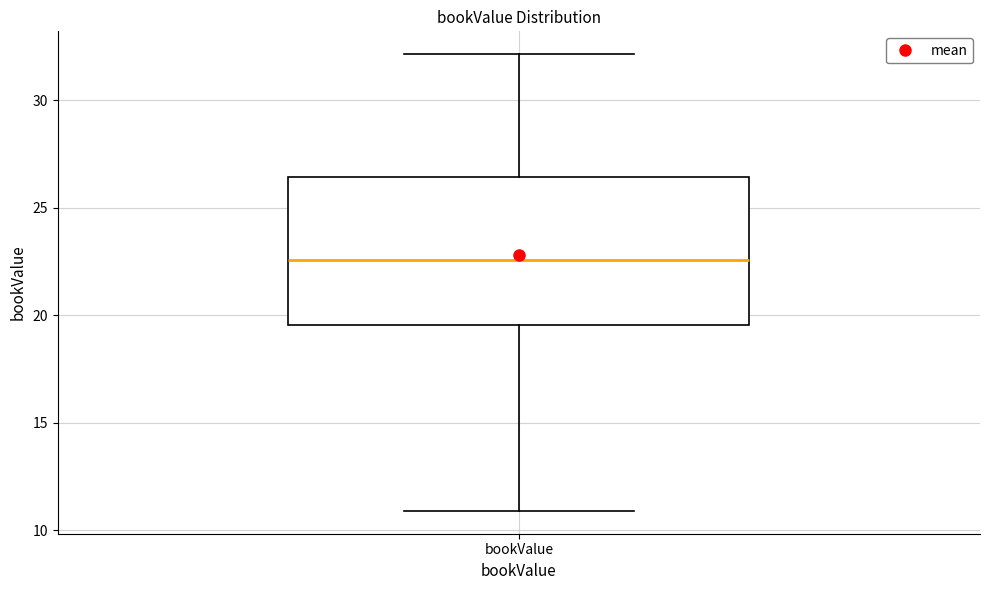

Where does the median line of the box for bookValue sit on the y-axis? The values are not printed on the chart, so give them approximately, as read against the axis.

22.5